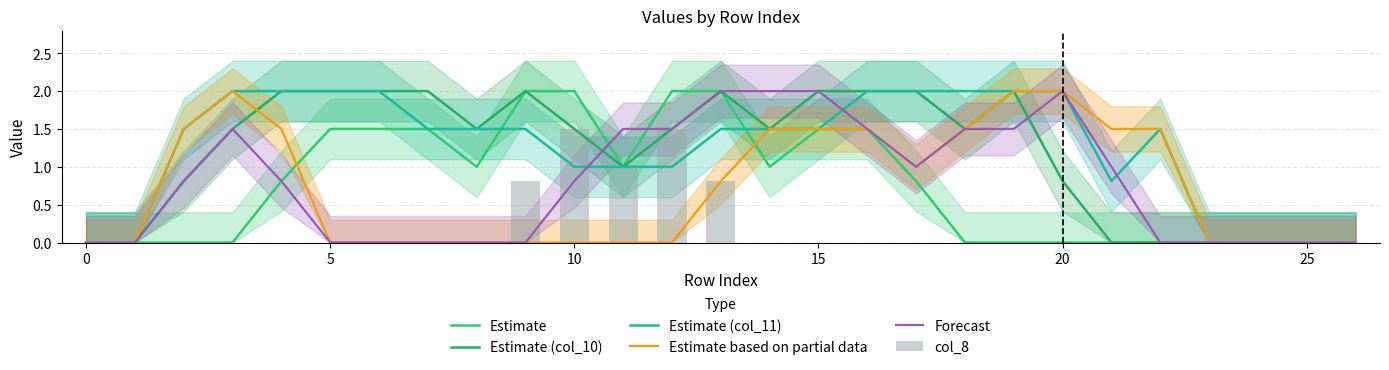

Is it true that col_8 equals 0.0 at 0?

True